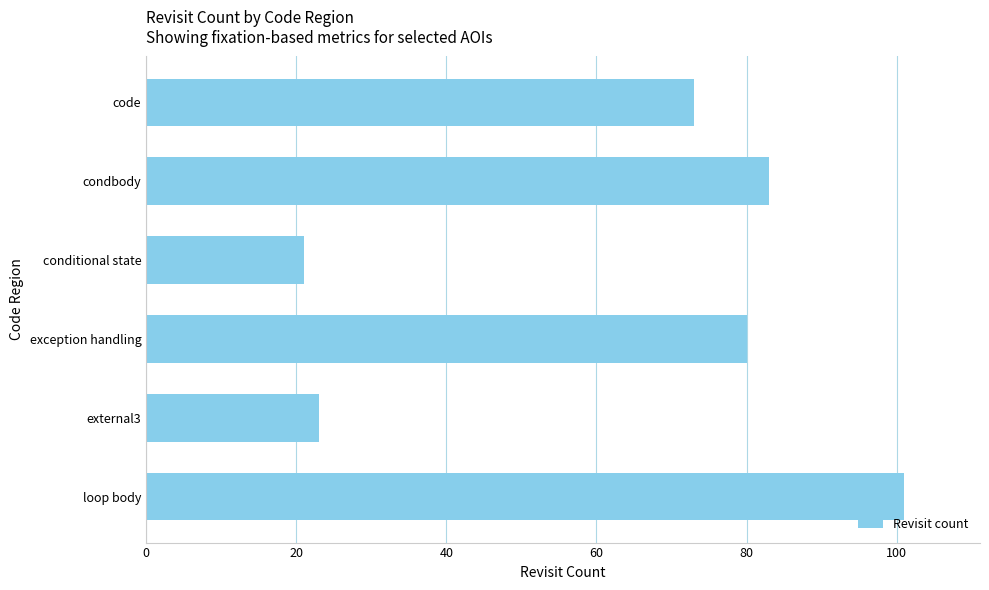

What is the minimum value shown in the chart?

21